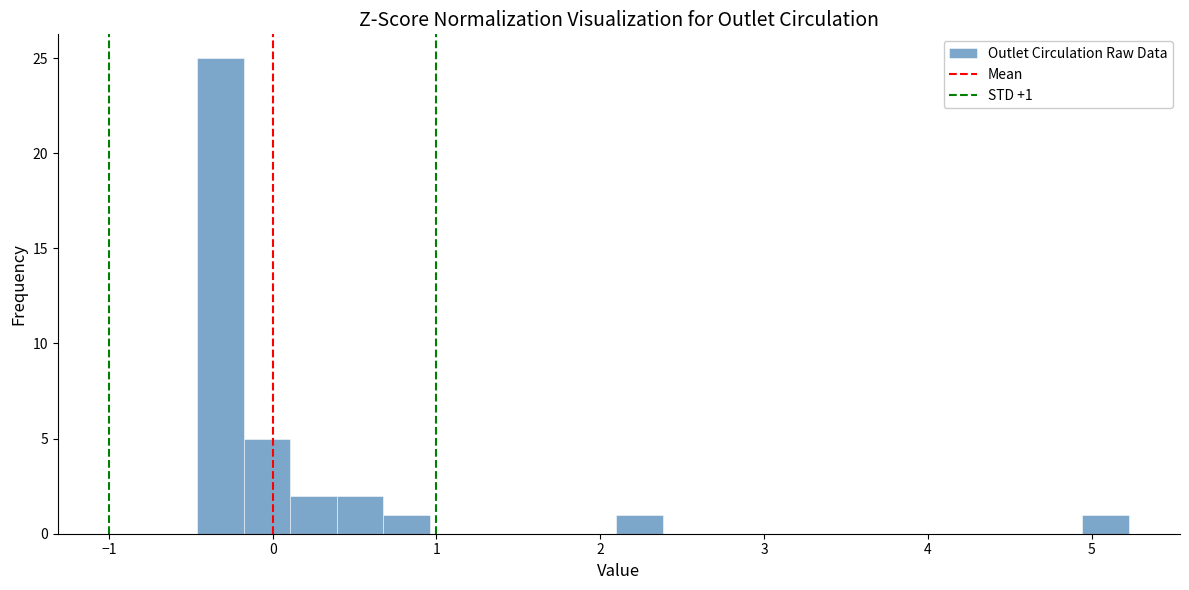

Around what value on the x-axis is the tallest bar? Give the approximate position of its centre, as read against the axis.

-0.3